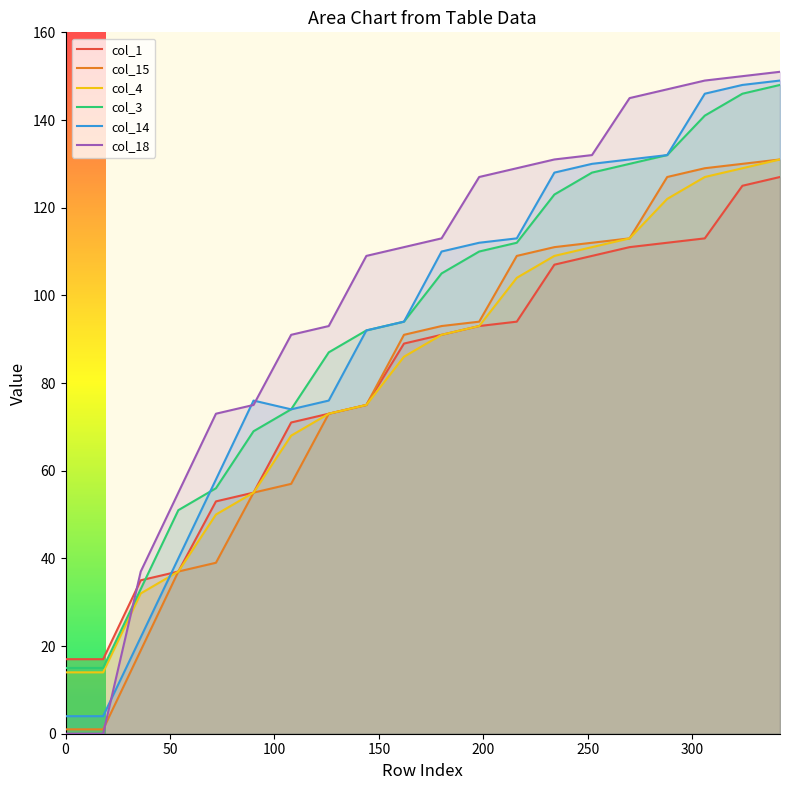

How many data points in col_18 are less than 113?

10